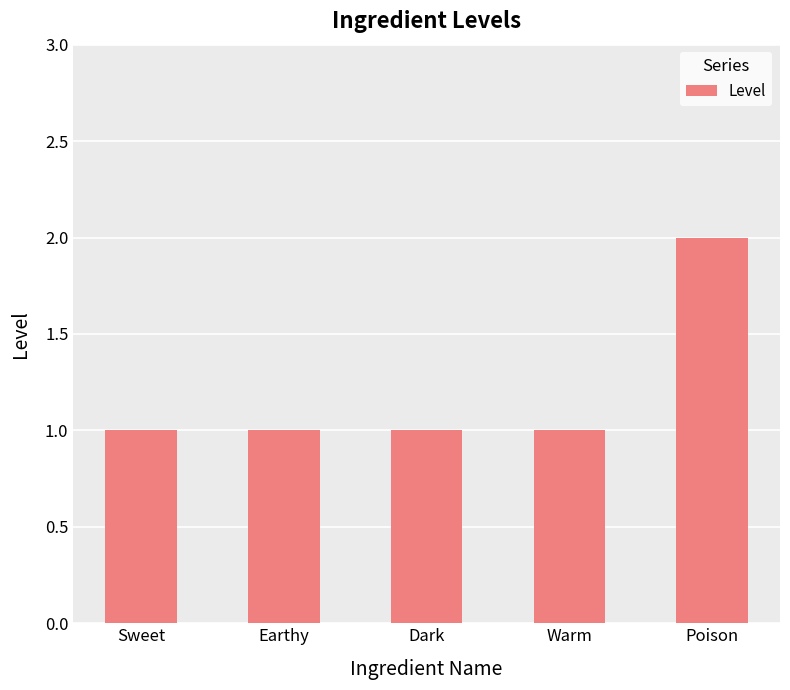

How many values are between 1 and 2?

5